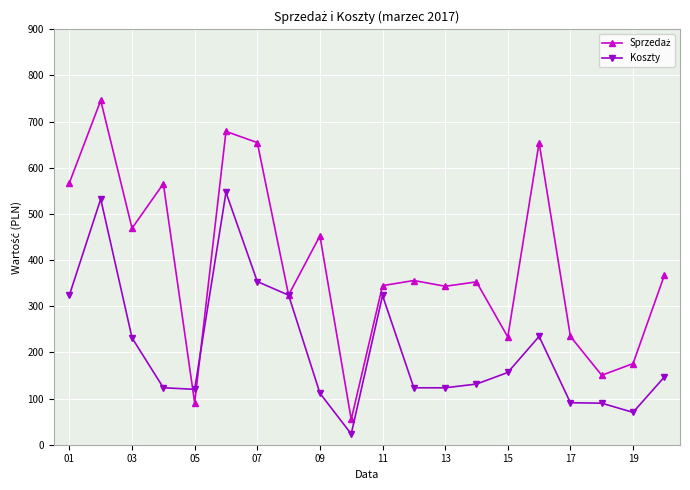

At how many categories does at least one series exceed 644?

4